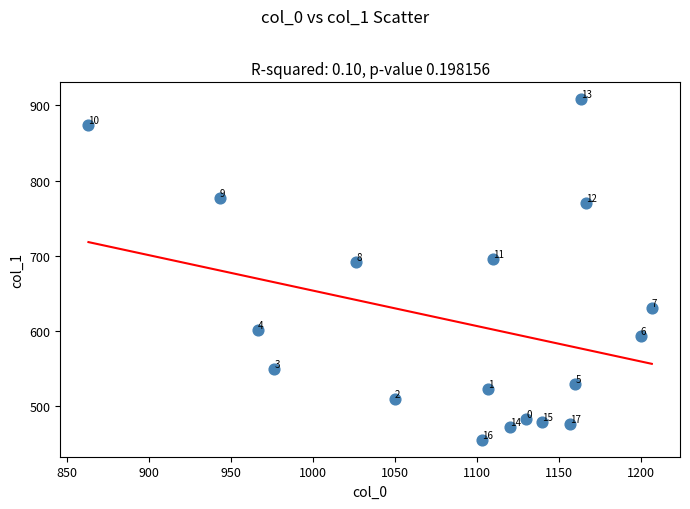

What Y value in the scatter plot is closest to 681?

691.9